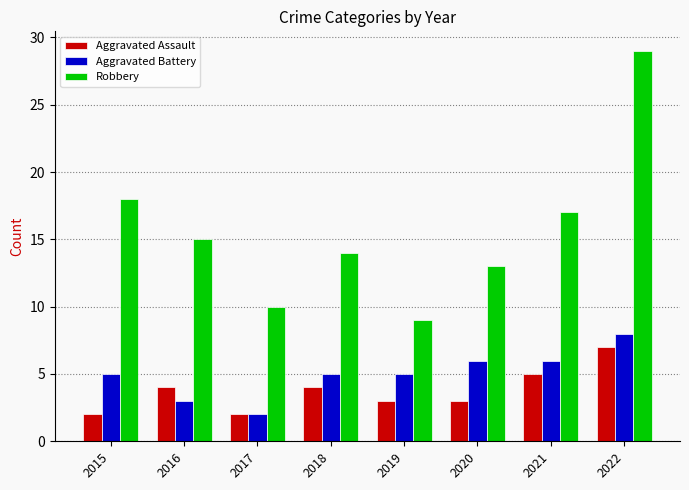

At which category does the chart reach its peak across all series?

2022